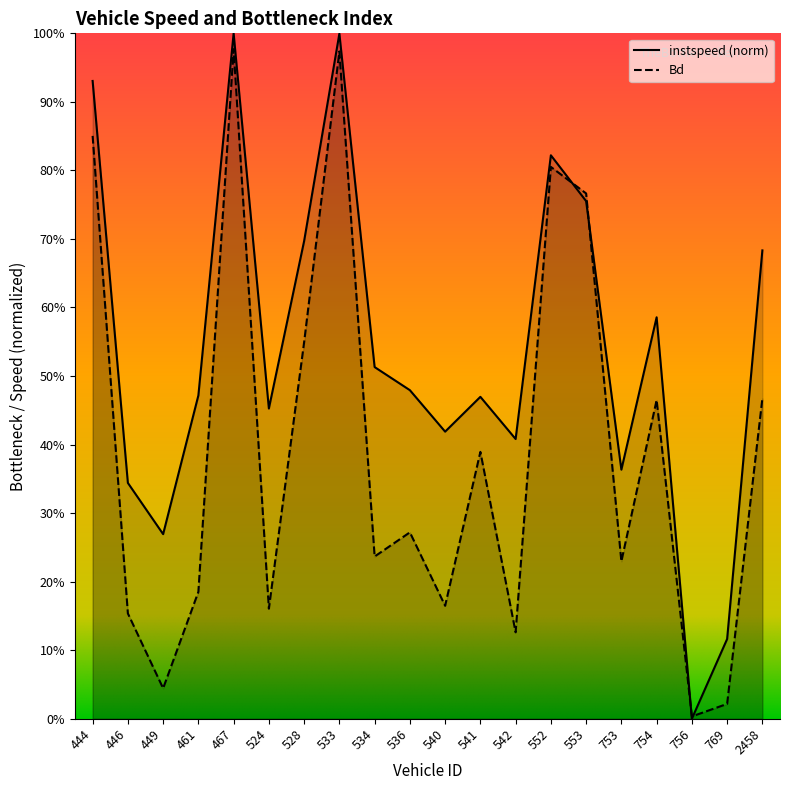

Reading right to left, transcribe all the data shown in this chart.

instspeed: 2458=0.7	769=0.1	756=0.0	754=0.6	753=0.4	553=0.8	552=0.8	542=0.4	541=0.5	540=0.4	536=0.5	534=0.5	533=1.0	528=0.7	524=0.5	467=1.0	461=0.5	449=0.3	446=0.3	444=0.9
Bd: 2458=0.5	769=0.0	756=0.0	754=0.5	753=0.2	553=0.8	552=0.8	542=0.1	541=0.4	540=0.2	536=0.3	534=0.2	533=1.0	528=0.5	524=0.2	467=1.0	461=0.2	449=0.0	446=0.2	444=0.9